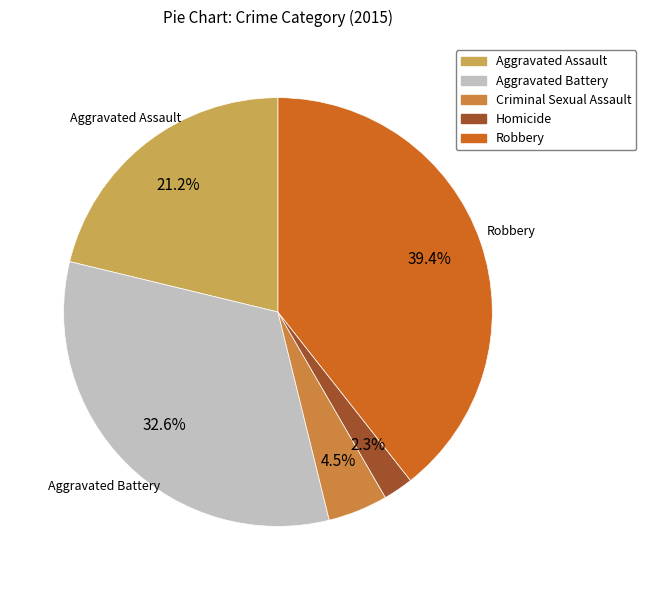

The Aggravated Battery slice represents 33% of the pie. True or false?

True